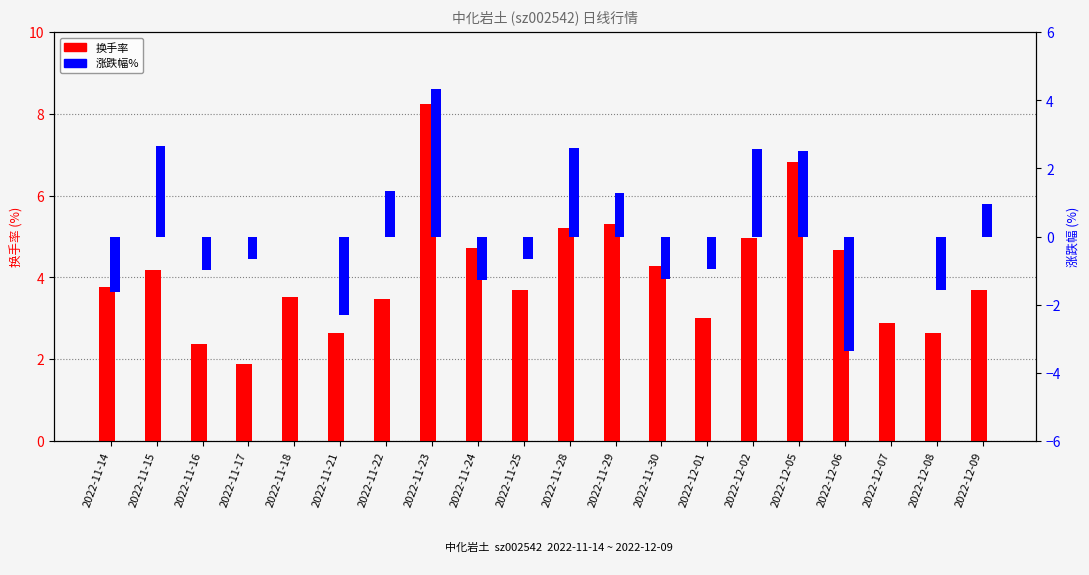

Read the 换手率 value at 2022-11-17.

1.9